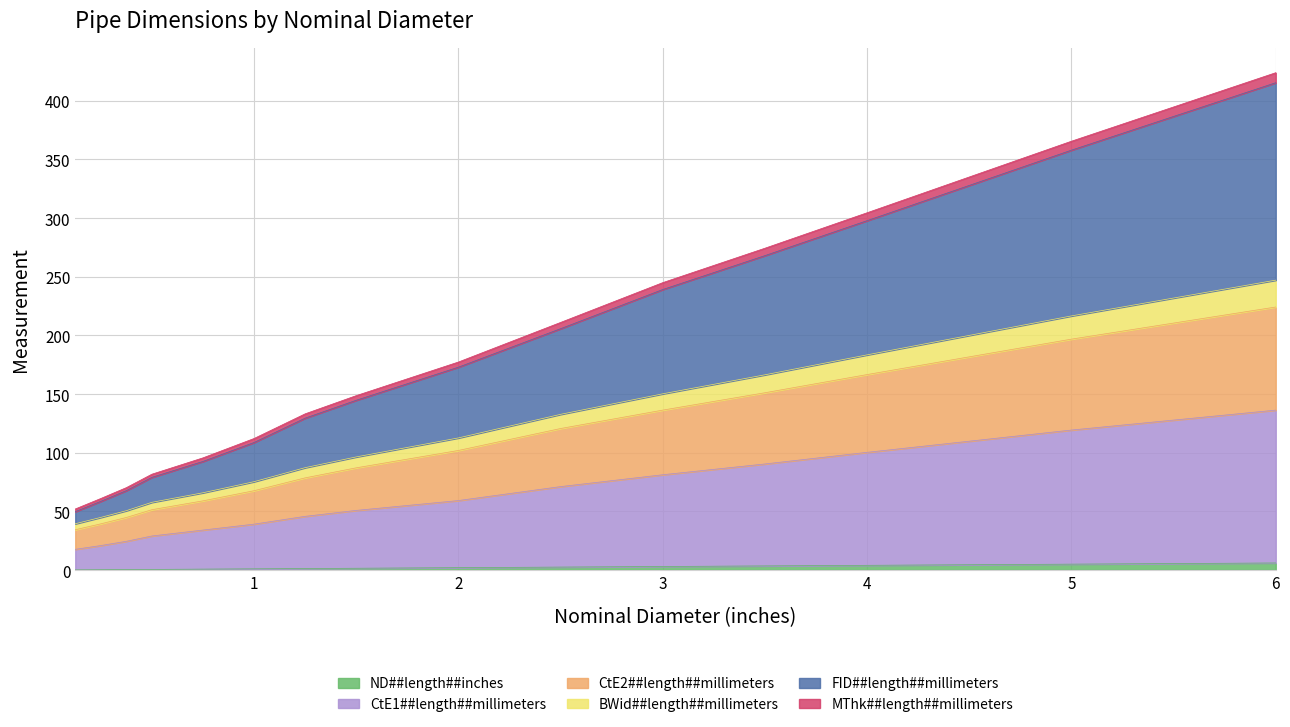

Does the chart display data point markers on the line(s)?

No